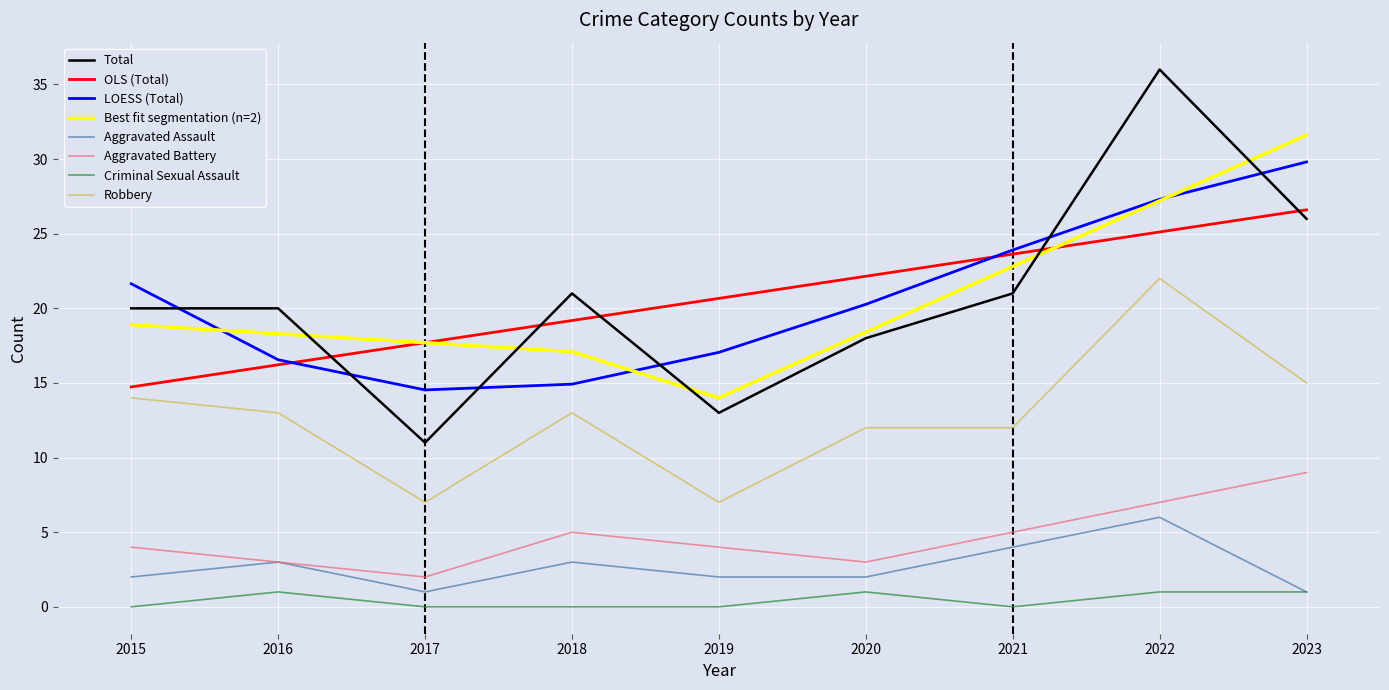

What is the lowest value of the Robbery series?

7.0